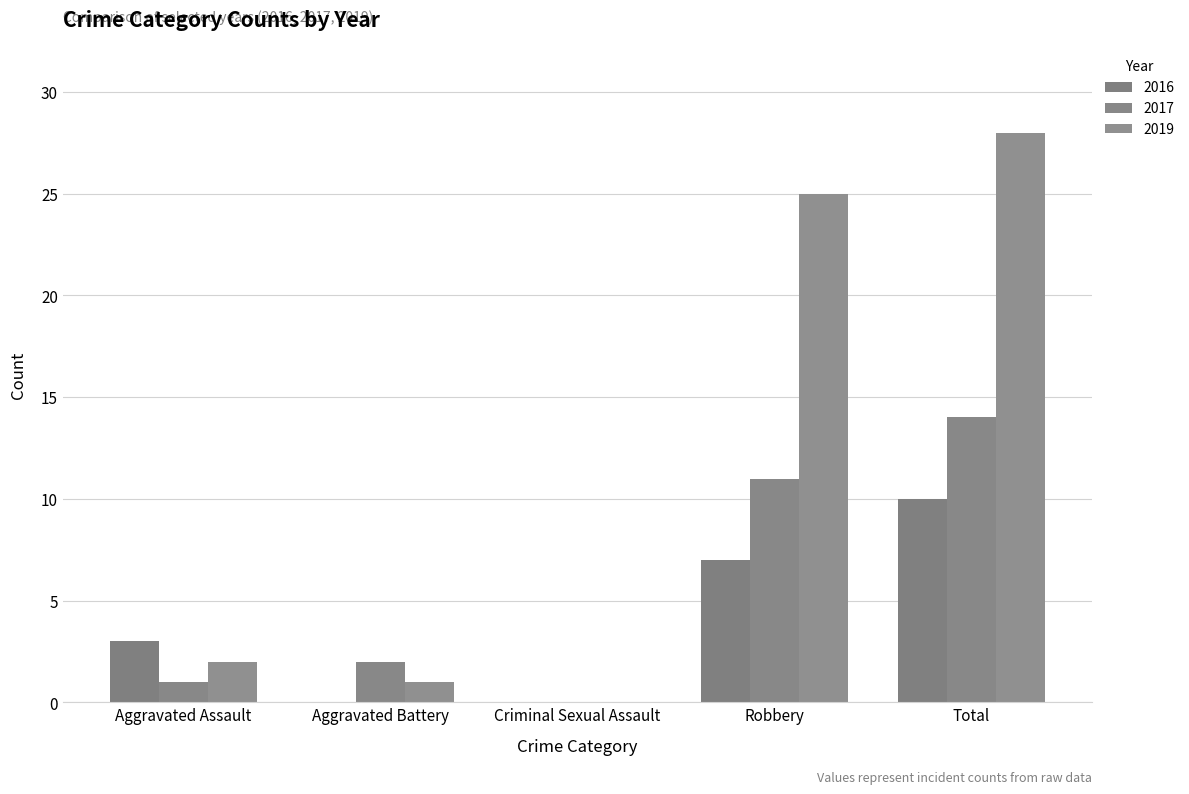

What is the approximate value of 2016 at Total?

10